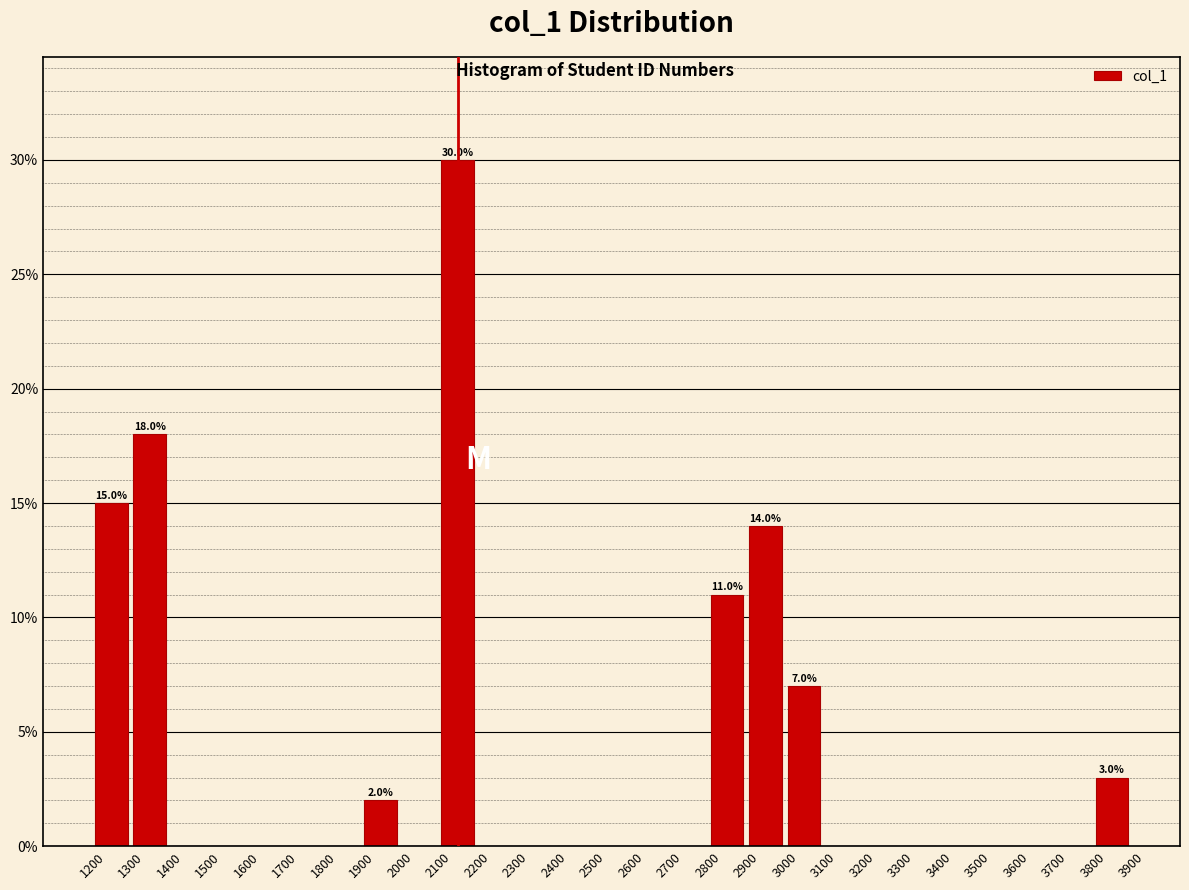

Which range on the x-axis has the tallest bar?

2100 to 2200